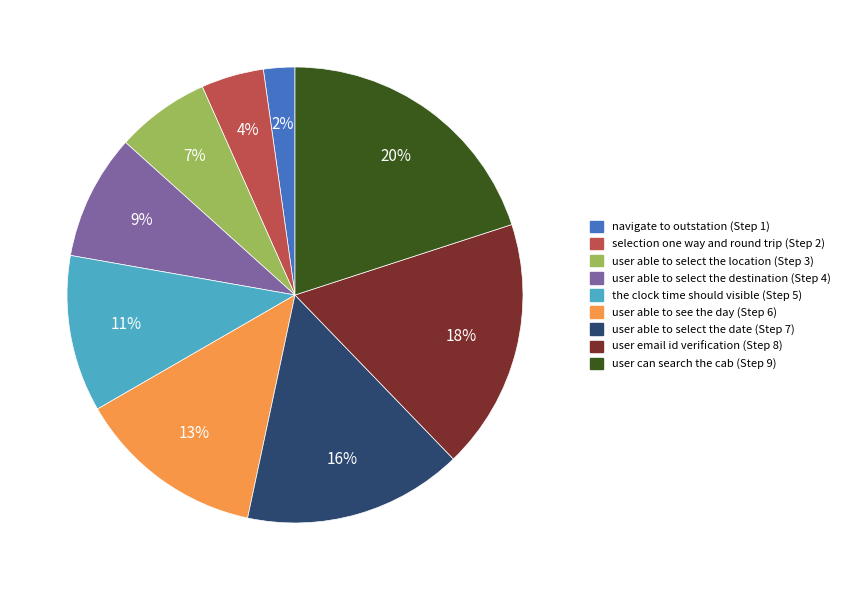

Which slice is the largest?

user can search the cab (Step 9)